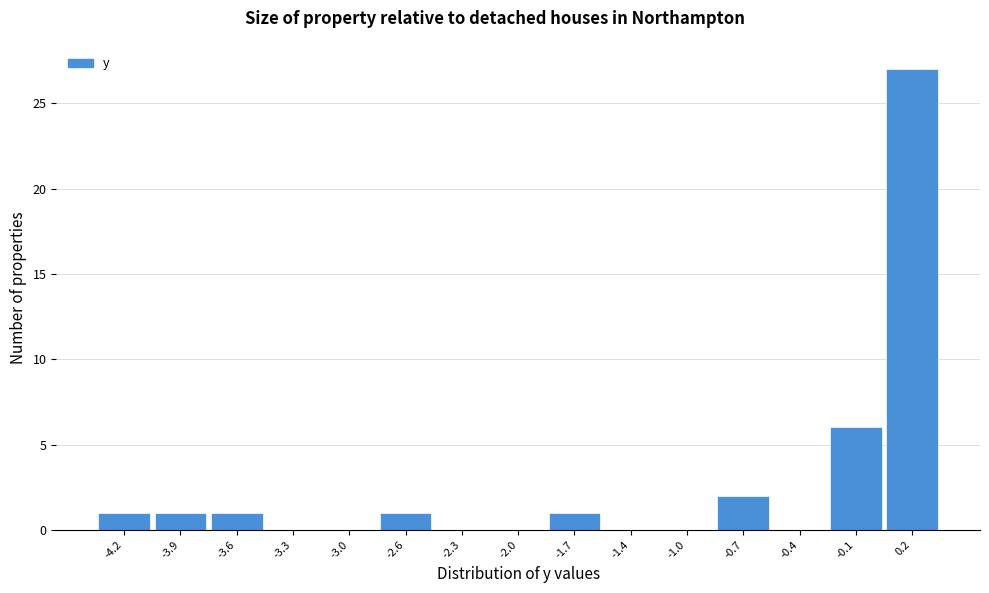

Reading left to right, transcribe this chart: for each bar, give the range it covers on the x-axis and its height. Neither the bar edges nor the heights are printed on the chart, so give them approximately, as read against the axes.

-4.40 to -4.08: 1
-4.08 to -3.76: 1
-3.76 to -3.44: 1
-3.44 to -3.12: 0
-3.12 to -2.80: 0
-2.80 to -2.48: 1
-2.48 to -2.16: 0
-2.16 to -1.84: 0
-1.84 to -1.52: 1
-1.52 to -1.20: 0
-1.20 to -0.88: 0
-0.88 to -0.56: 2
-0.56 to -0.24: 0
-0.24 to 0.08: 6
0.08 to 0.40: 27